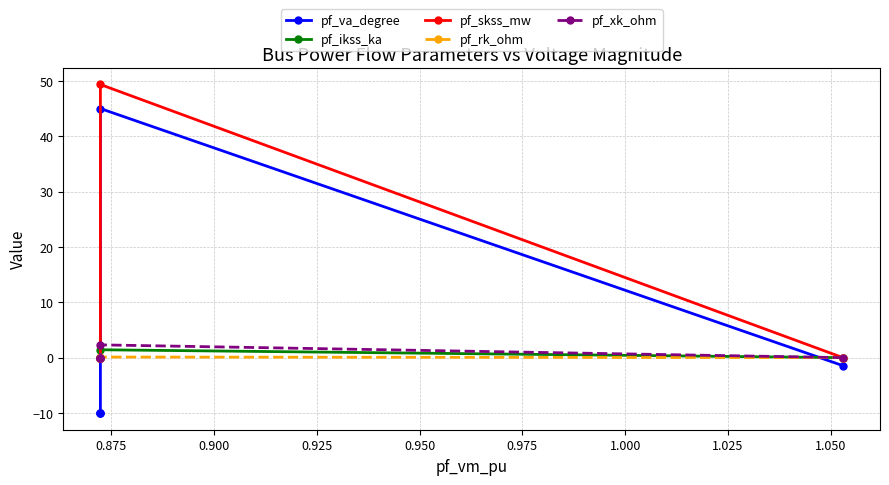

True or false: pf_skss_mw has more than 0 interior local peaks.

True